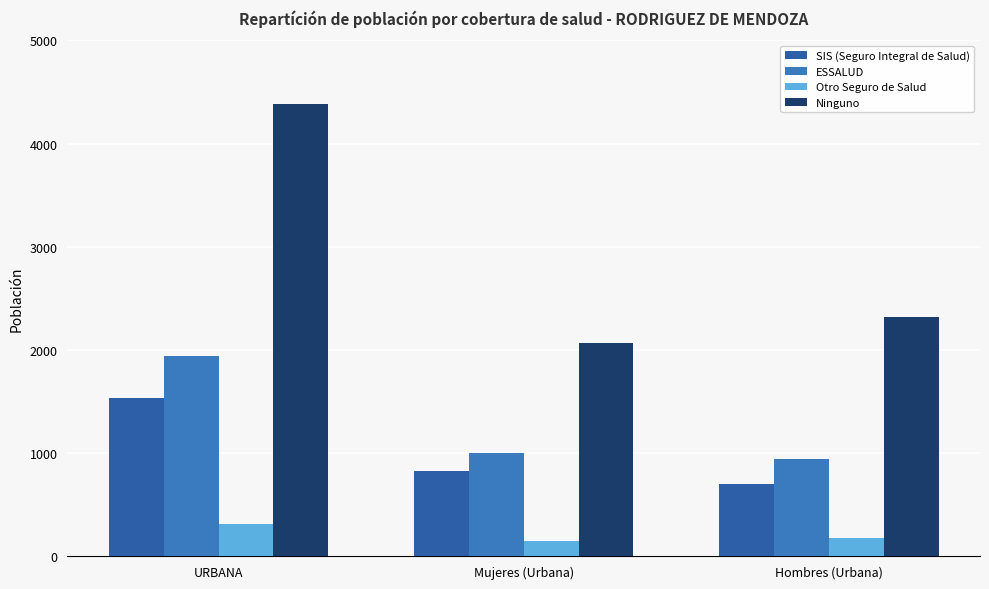

Which series has the largest total across all categories?

Ninguno